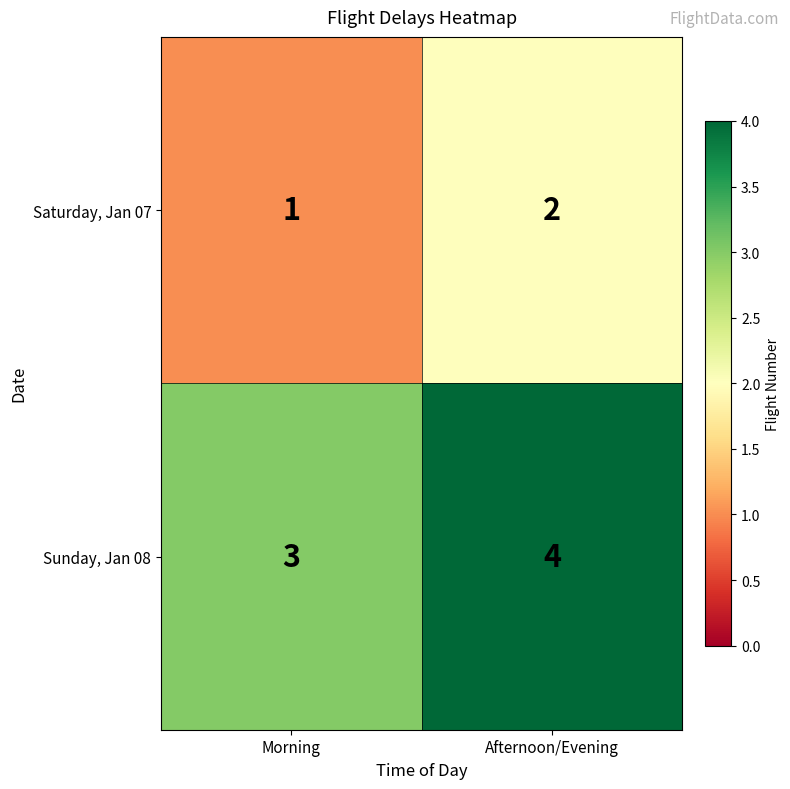

What is the sum of all Saturday, Jan 07 values?

3